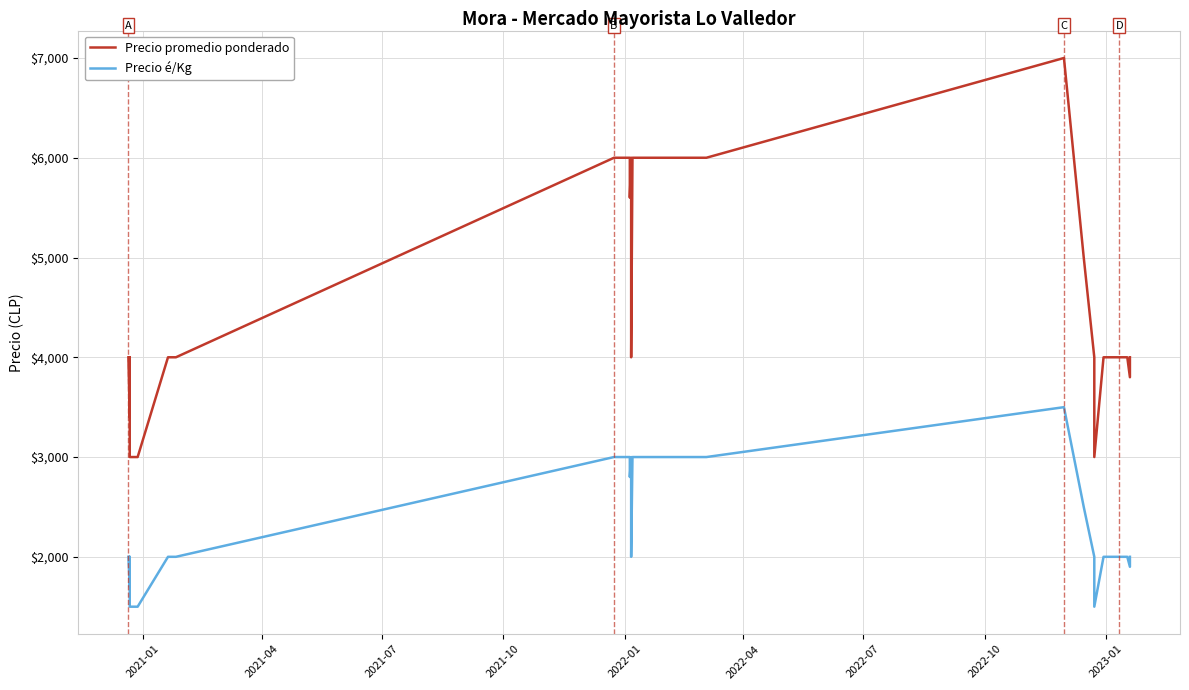

What is the smallest value displayed?

1500